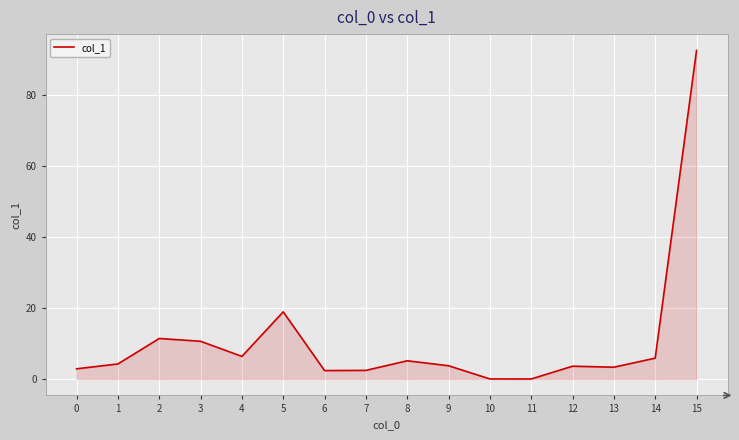

Where is the data nearest to the value 46?

5